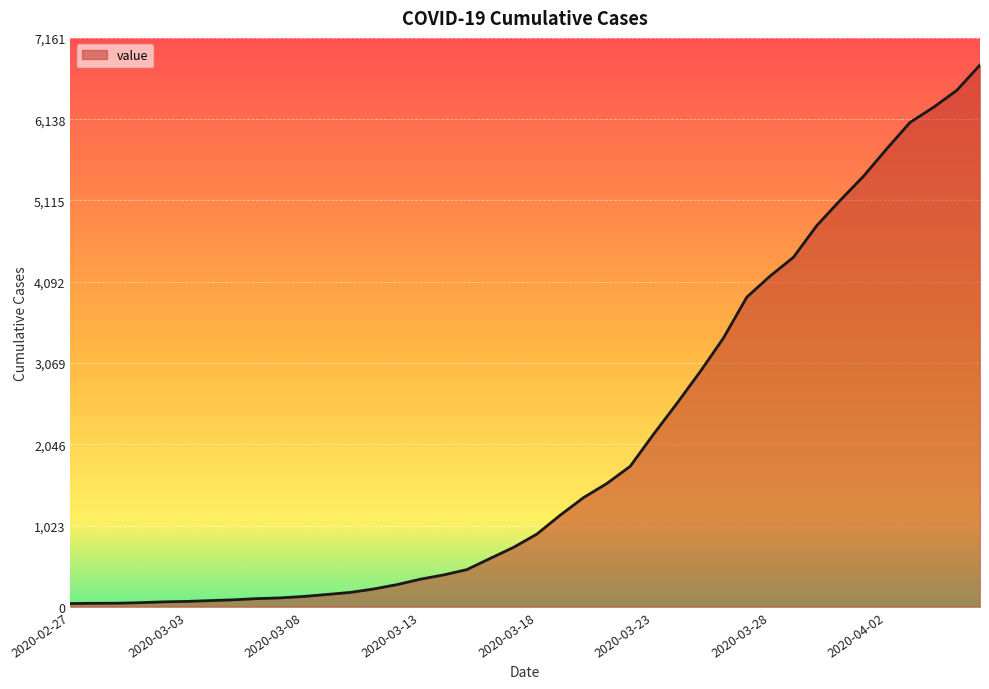

What is the maximum value shown in the chart?

6820